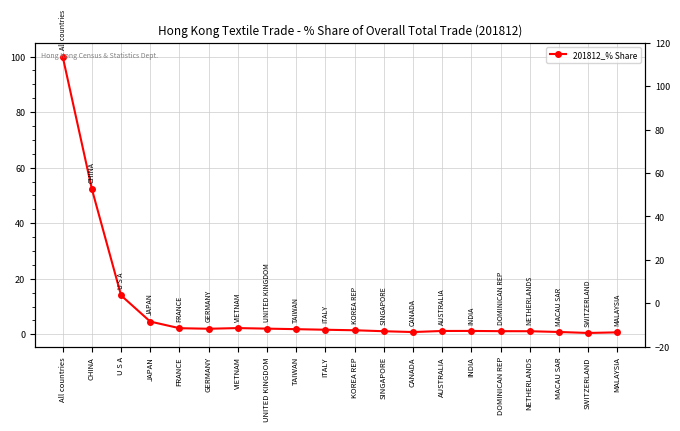

Count the number of values greater than 1.

16